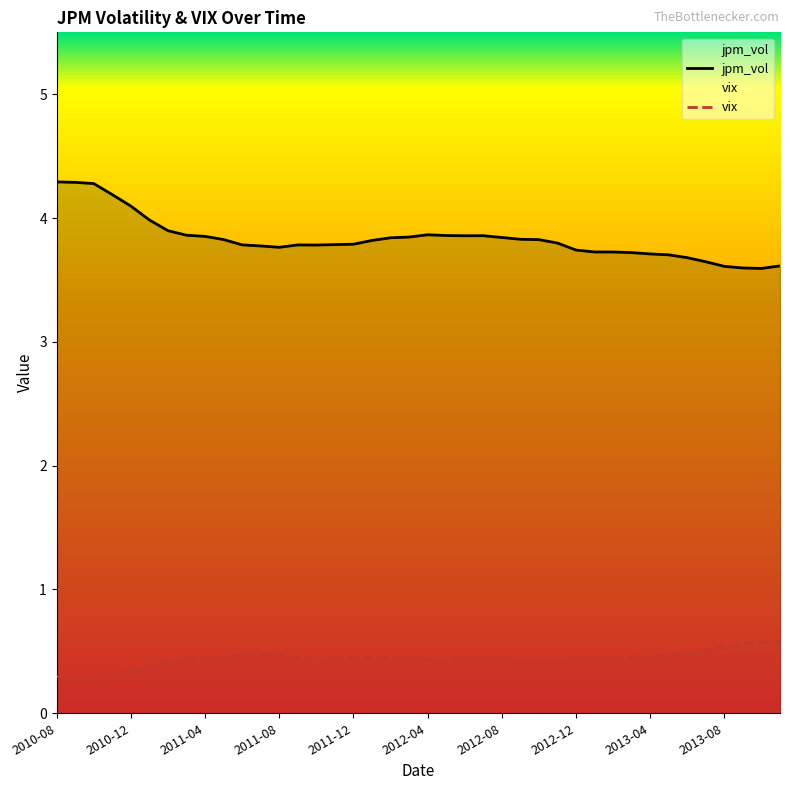

Which series has the widest spread of values?

jpm_vol